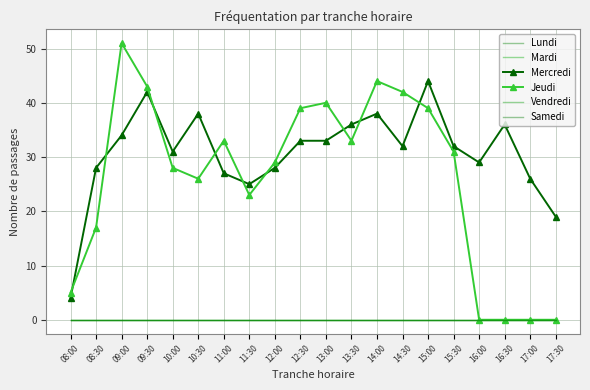

How many distinct data groups are displayed?

6